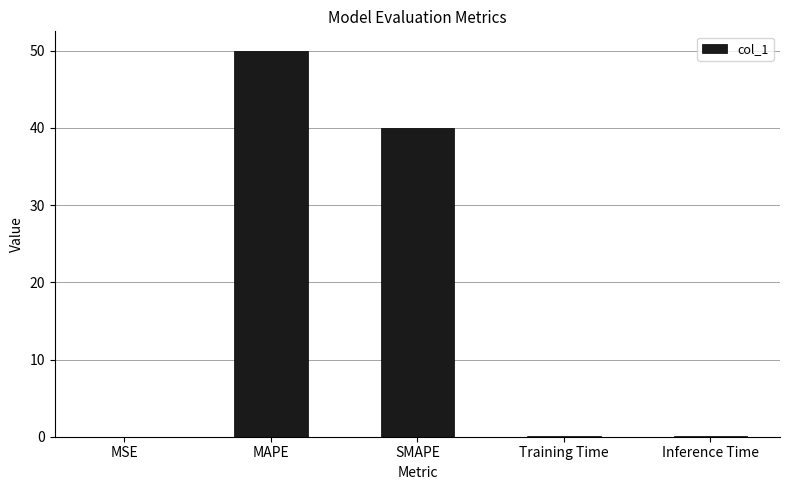

The value at MAPE is 50.0. True or false?

True